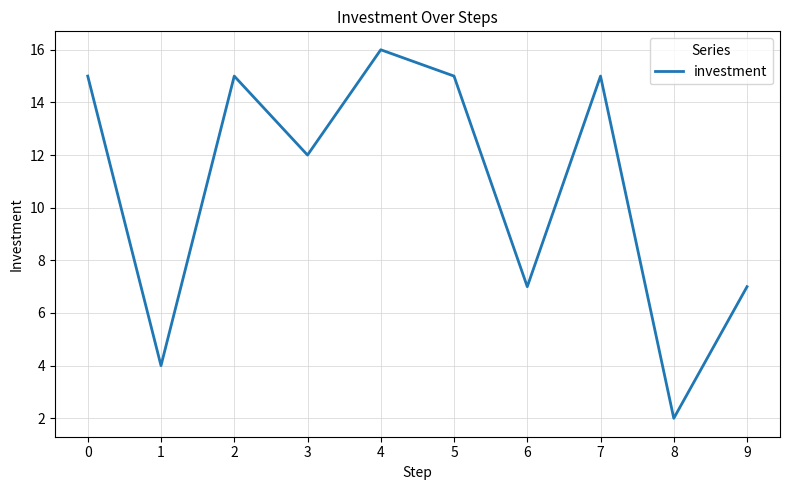

The value at 4 is 16. True or false?

True